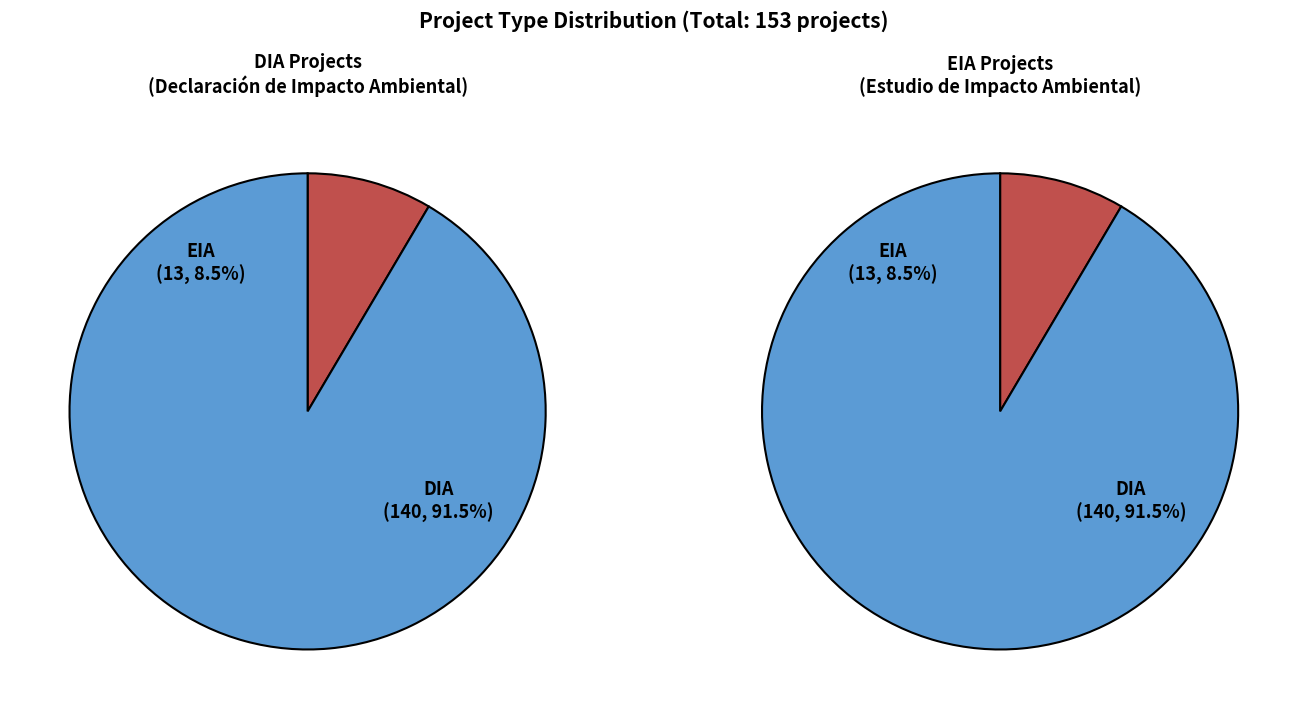

True or false: DIA accounts for 92% of the total.

True